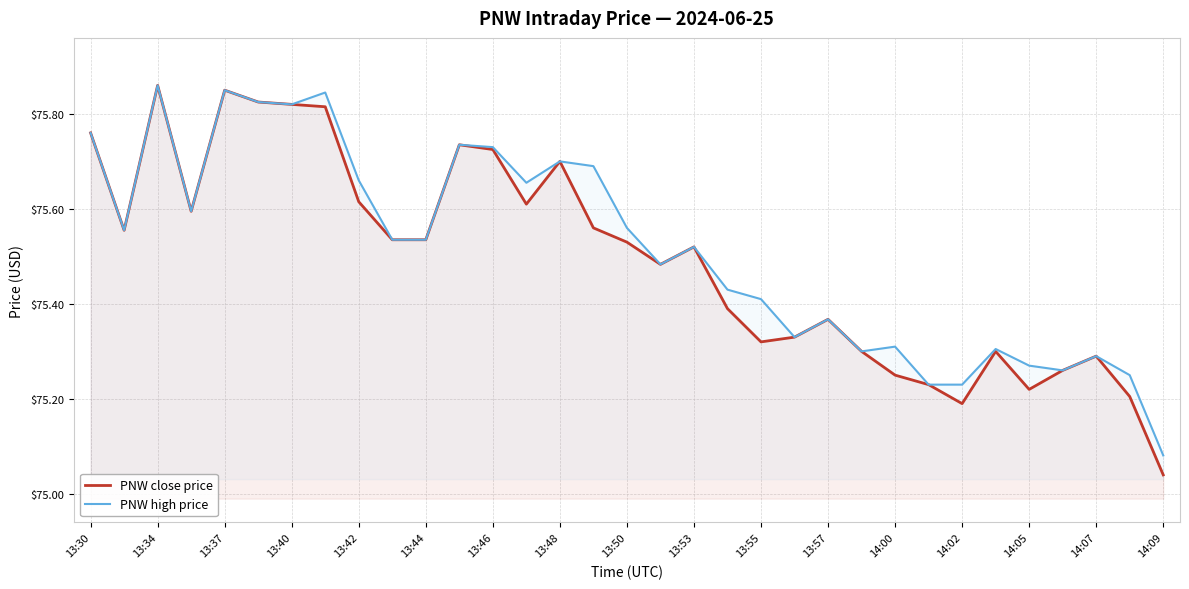

The value of PNW high price at 14:09 is 27.1. True or false?

False